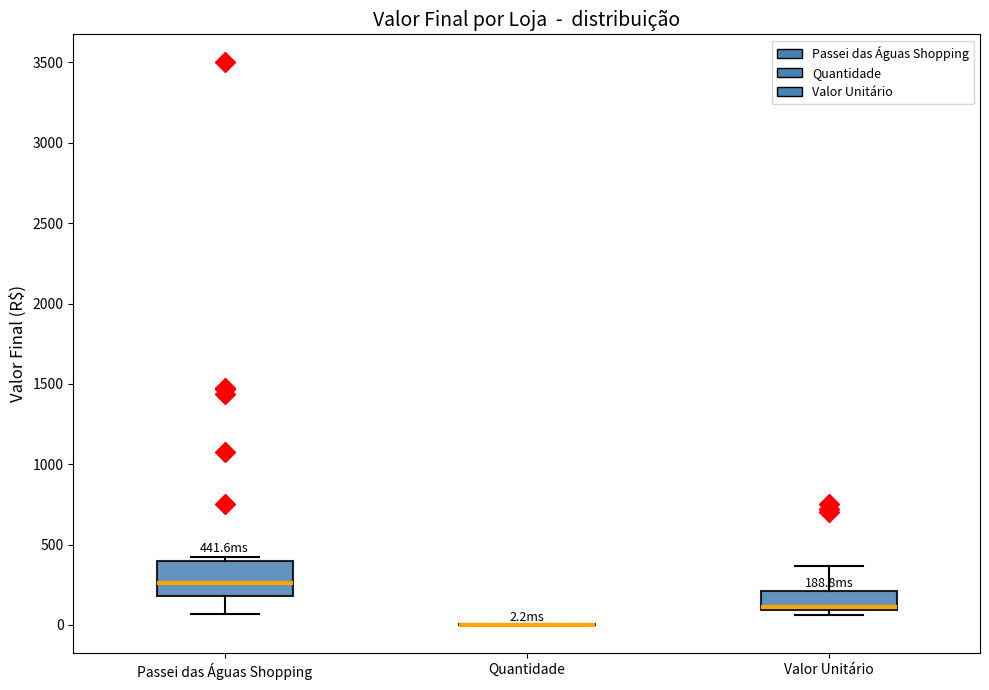

Which box is the tallest, from its lower edge to its upper edge?

Passei das Águas Shopping